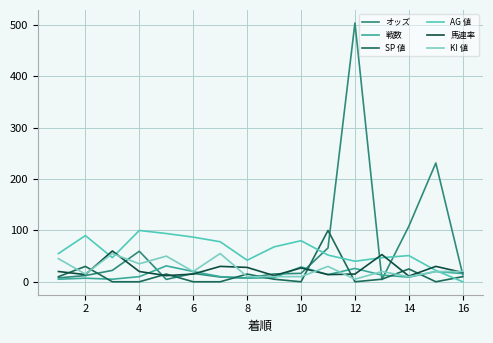

What is the maximum value shown in the chart?

504.2